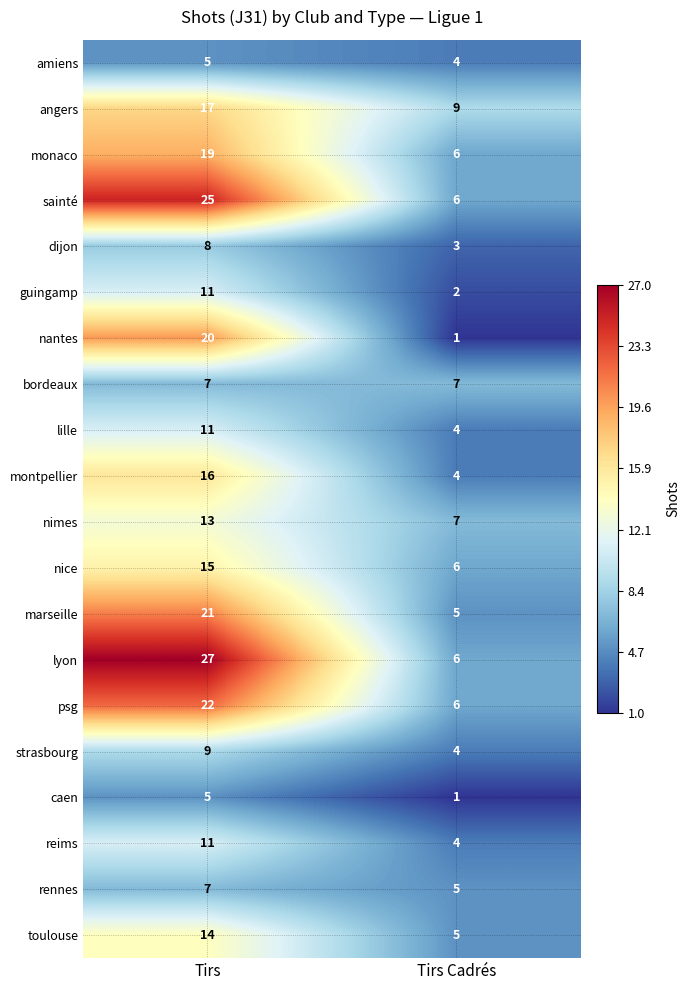

What is the sum of all sainté values?

31